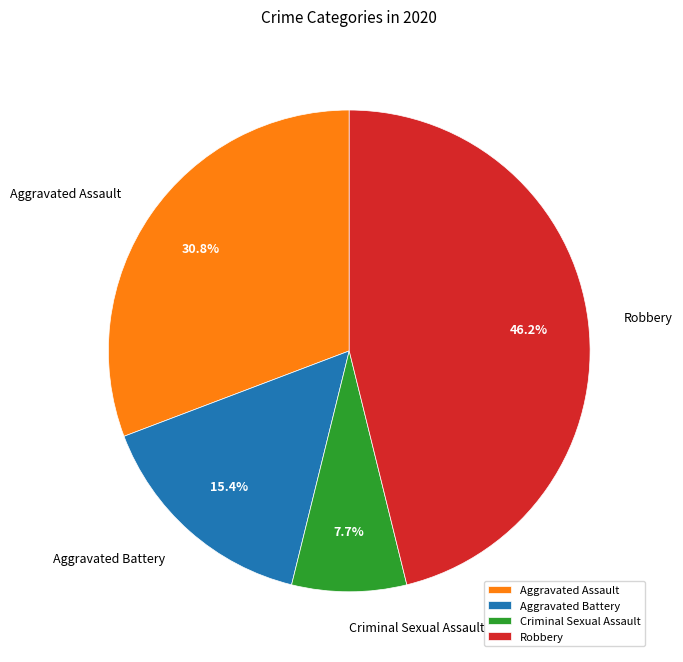

What percentage is the Aggravated Battery slice, to the nearest percent?

15%